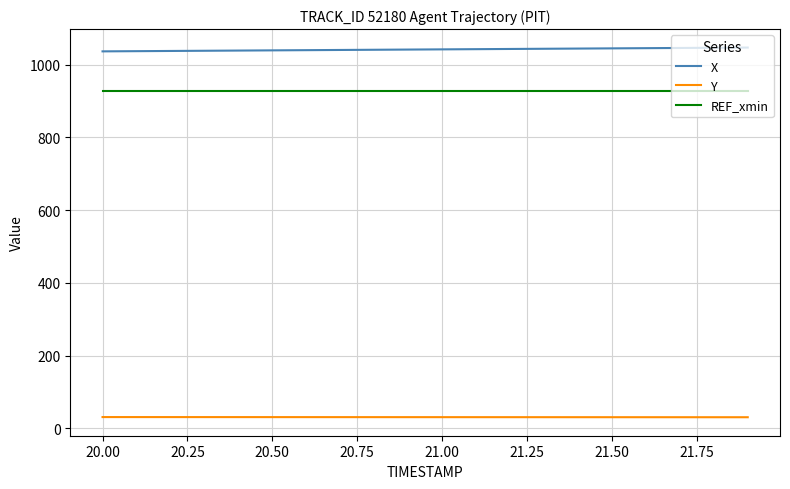

What is the greatest value displayed?

1046.6